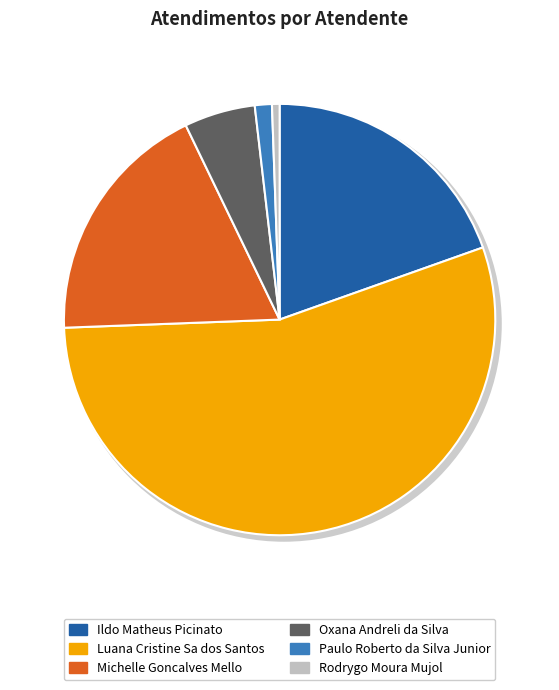

To the nearest percent, what is the difference between the largest and smallest slice percentages?

54%